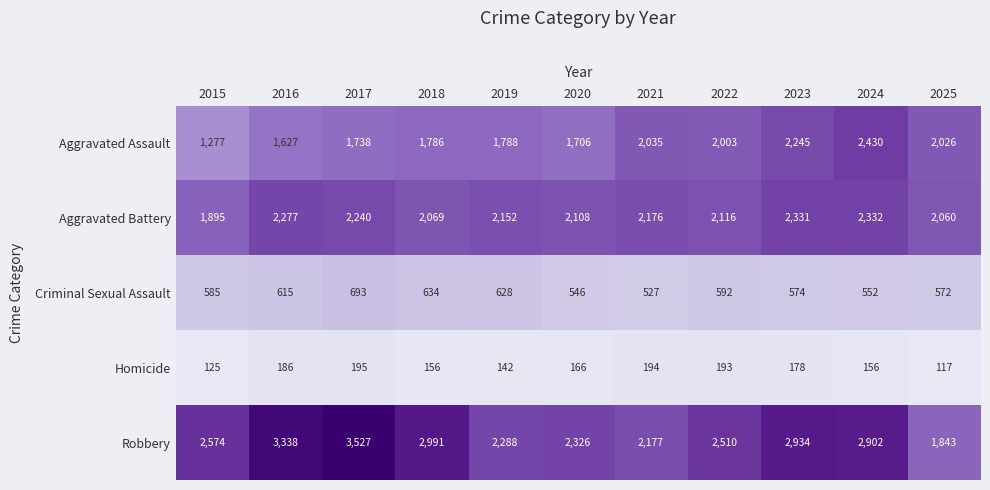

Which series changed the most between 2022 and 2024?

Aggravated Assault